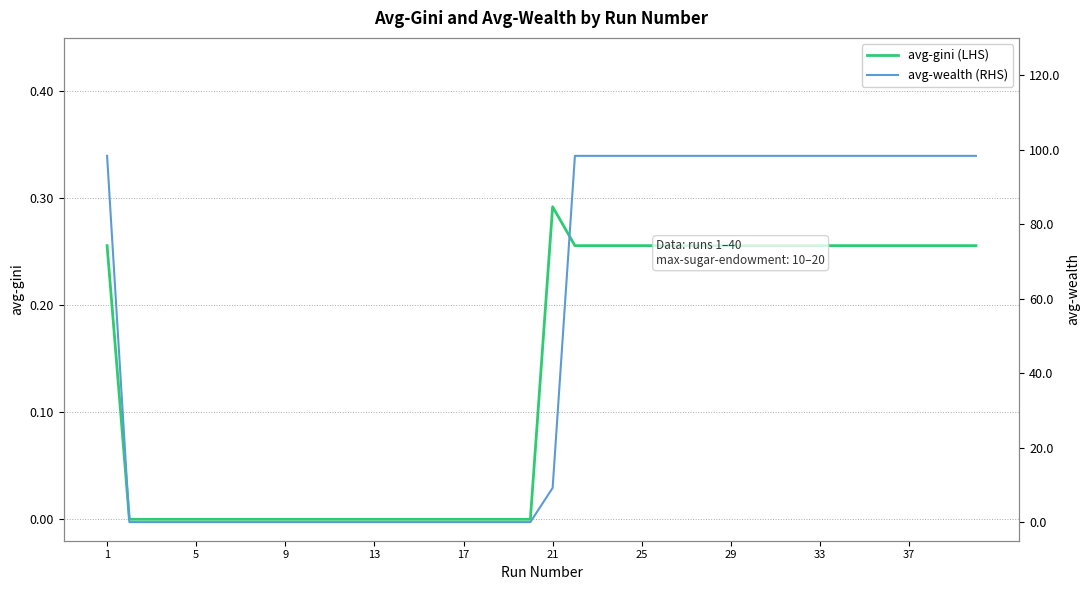

True or false: avg-gini (LHS) has a value of 0.0 at 9.

True